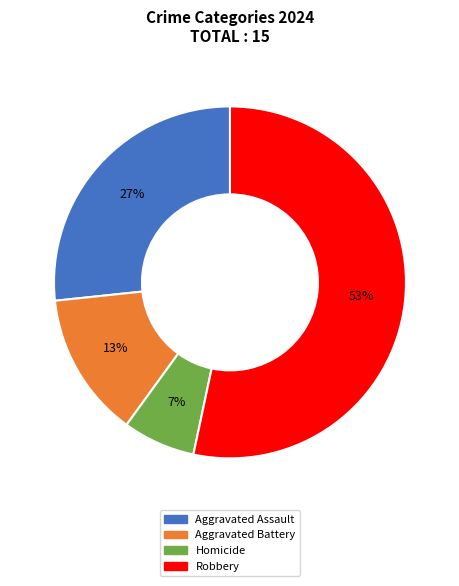

What is the ratio of the value at Aggravated Battery to the value at Aggravated Assault?

0.5